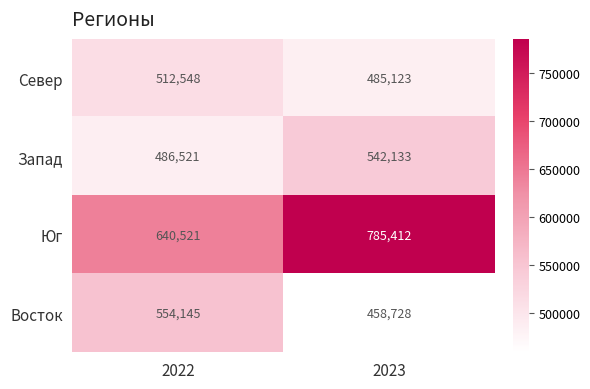

Read the Юг value at 2023, to the nearest 10.

785410